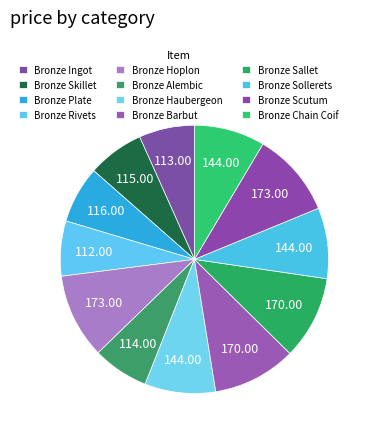

To the nearest percent, what is the difference between the largest and smallest slice percentages?

4%